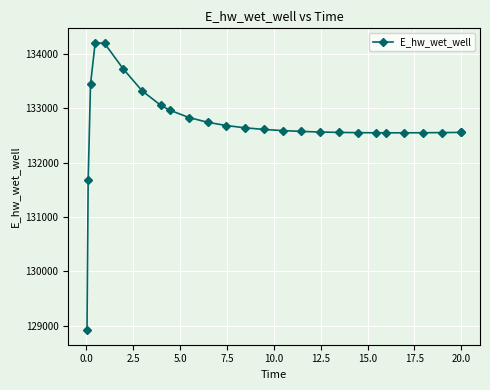

What is the value of the 6th point from the left?

133721.6